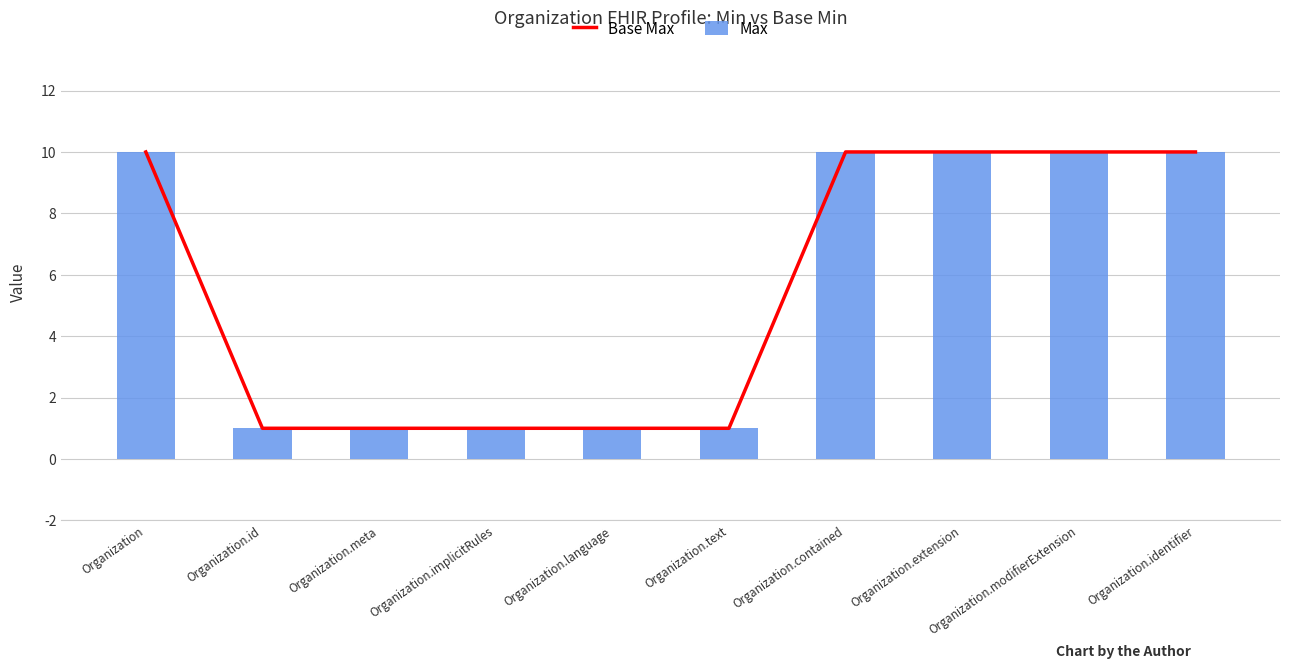

How many distinct data groups are displayed?

2